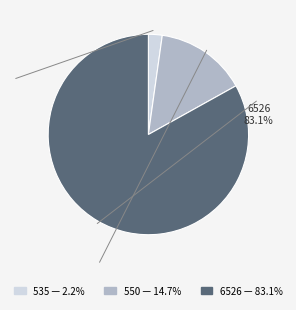

The 6526 slice represents 83% of the pie. True or false?

True